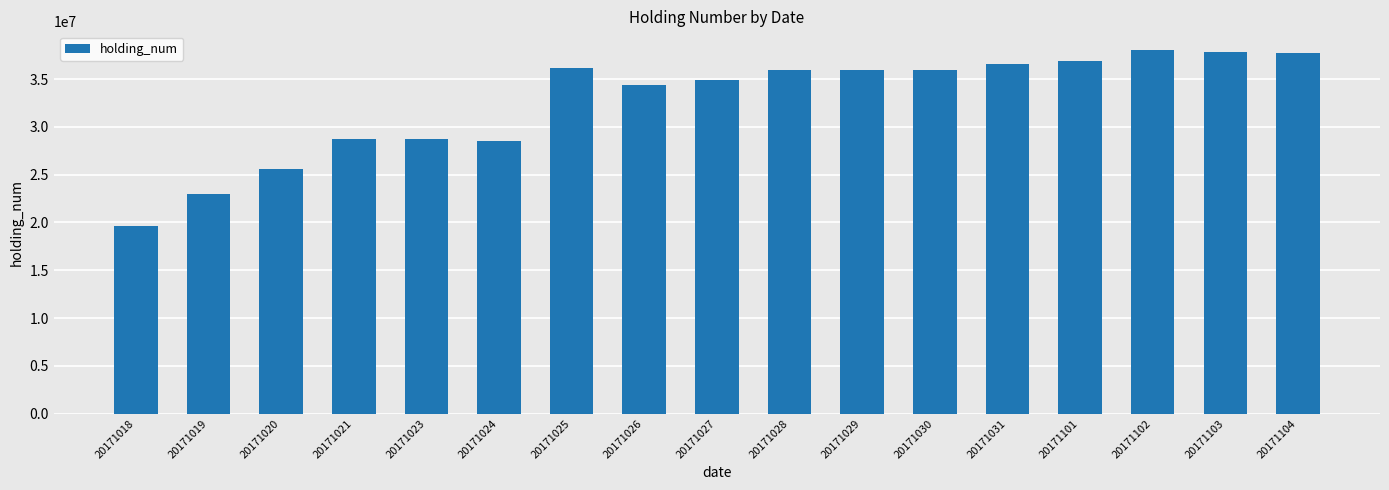

Reading left to right, transcribe all the data shown in this chart.

19634000	22982000	25622000	28722000	28722000	28536000	36180000	34336000	34896000	35916000	35916000	35916000	36592000	36862000	38094000	37860000	37684000